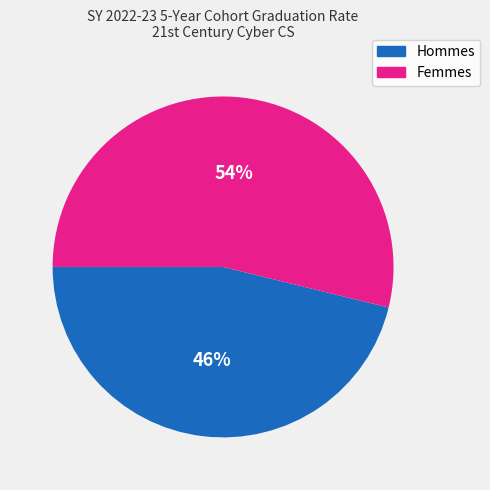

To the nearest percent, what is the difference between the largest and smallest slice percentages?

8%